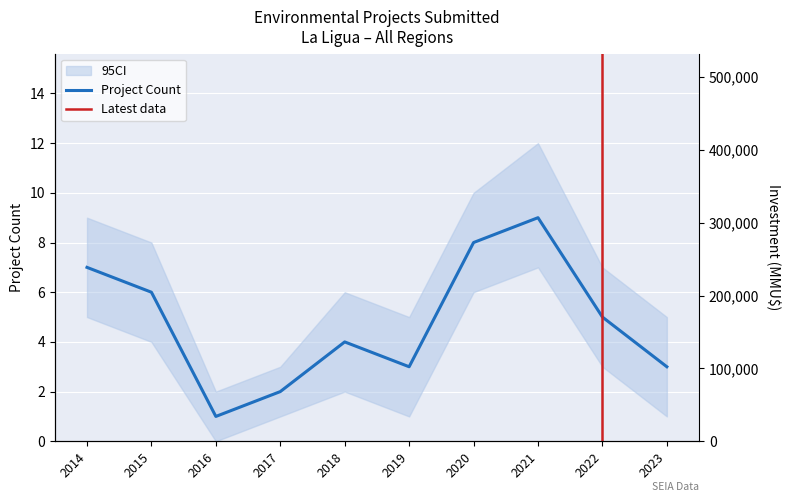

True or false: Investment (MMU$) and Project Count intersect in this chart.

False